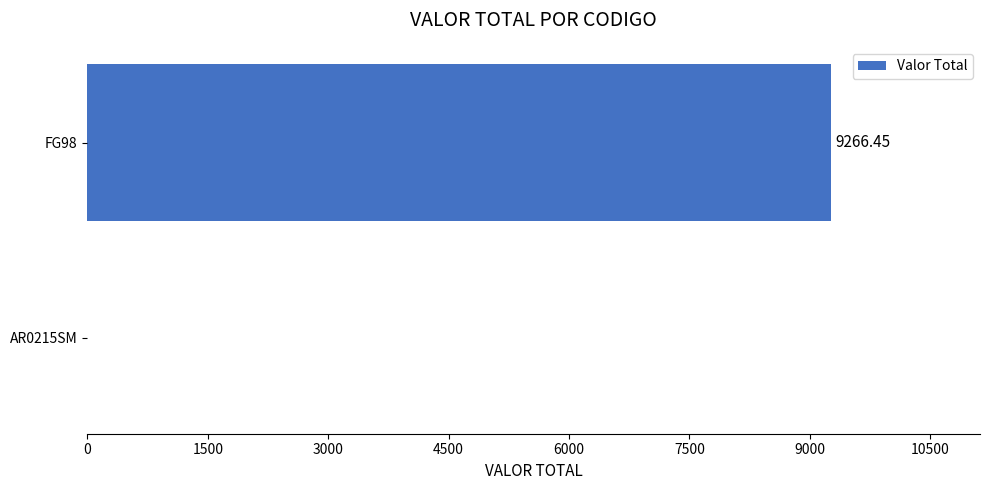

Which has a higher value, FG98 or AR0215SM?

FG98